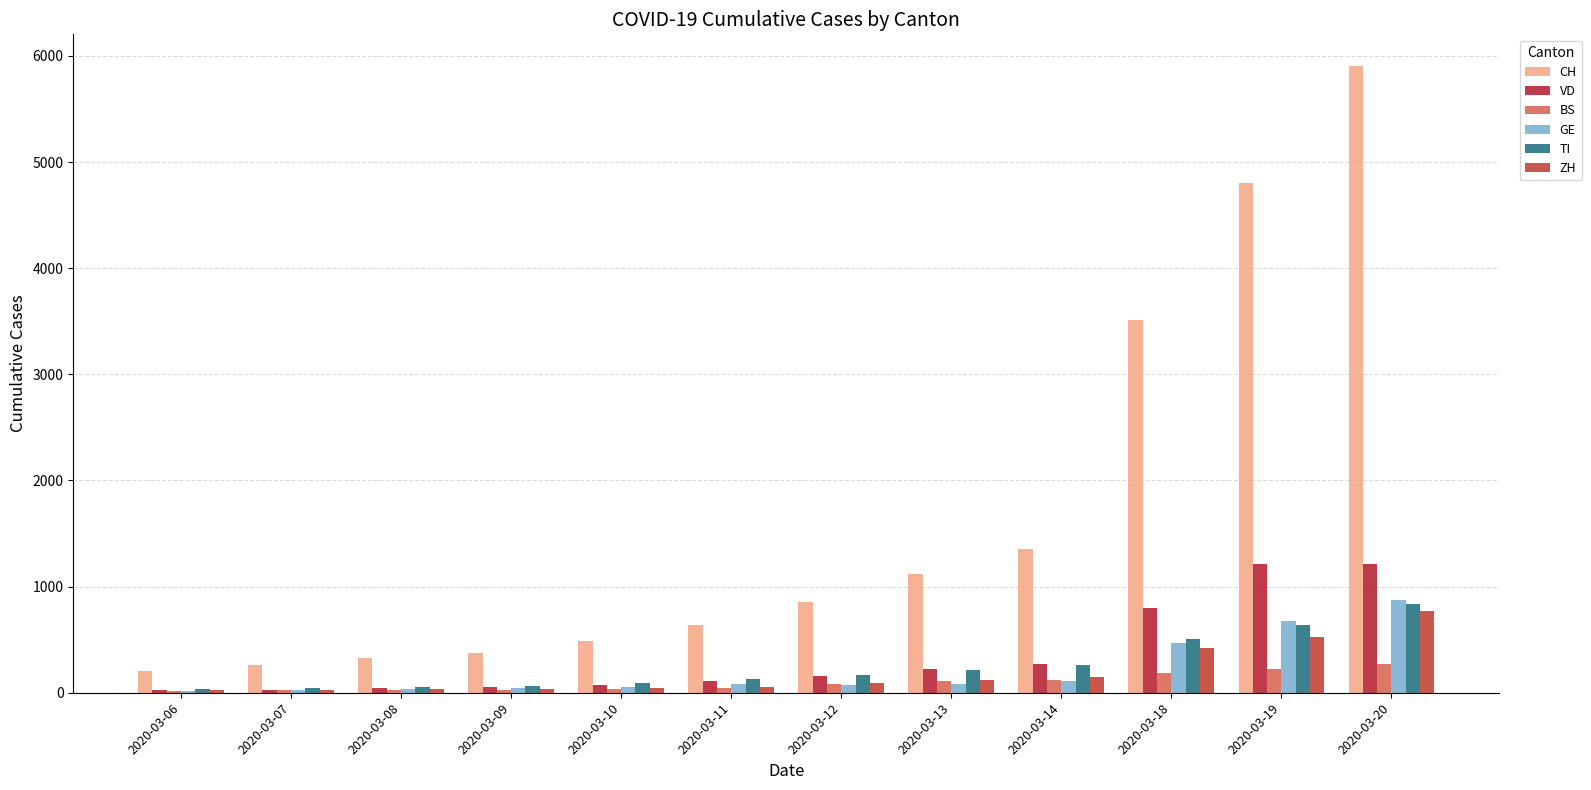

Between 2020-03-06 and 2020-03-13, which series saw the biggest shift?

CH